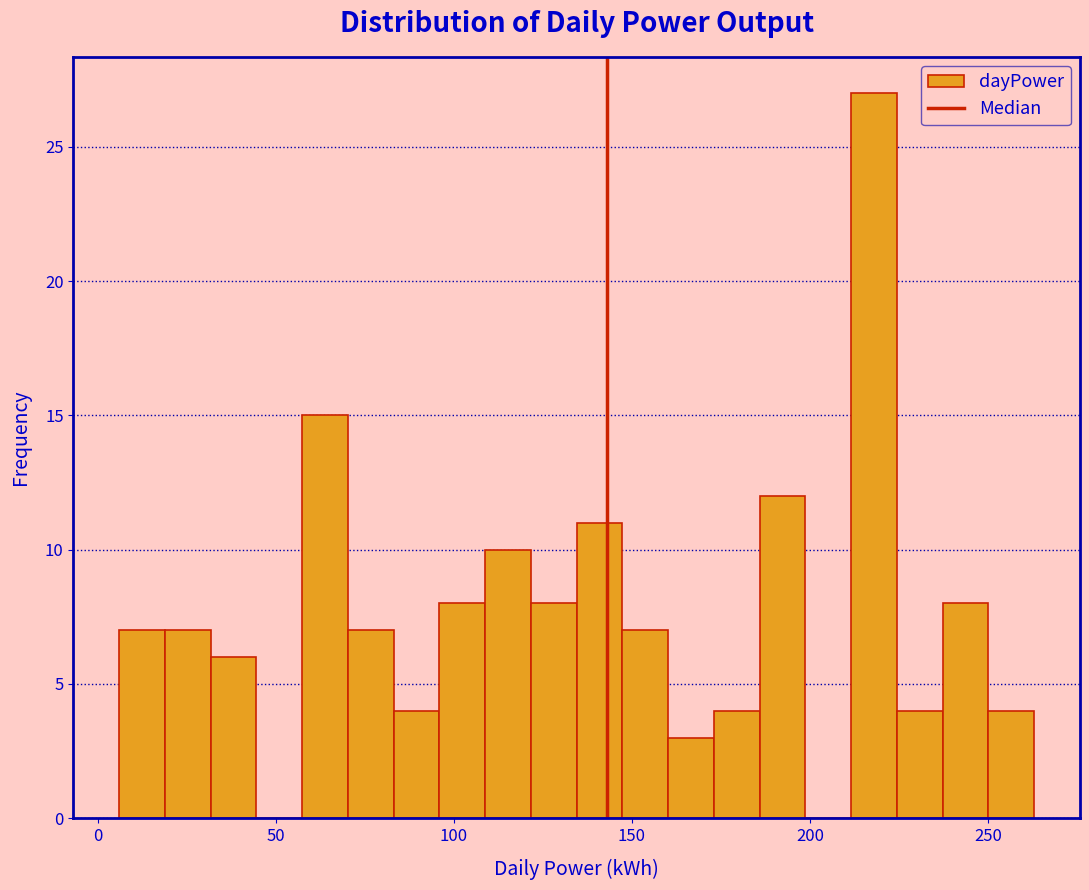

Read against the x-axis, roughly where is the centre of the tallest bar?

220